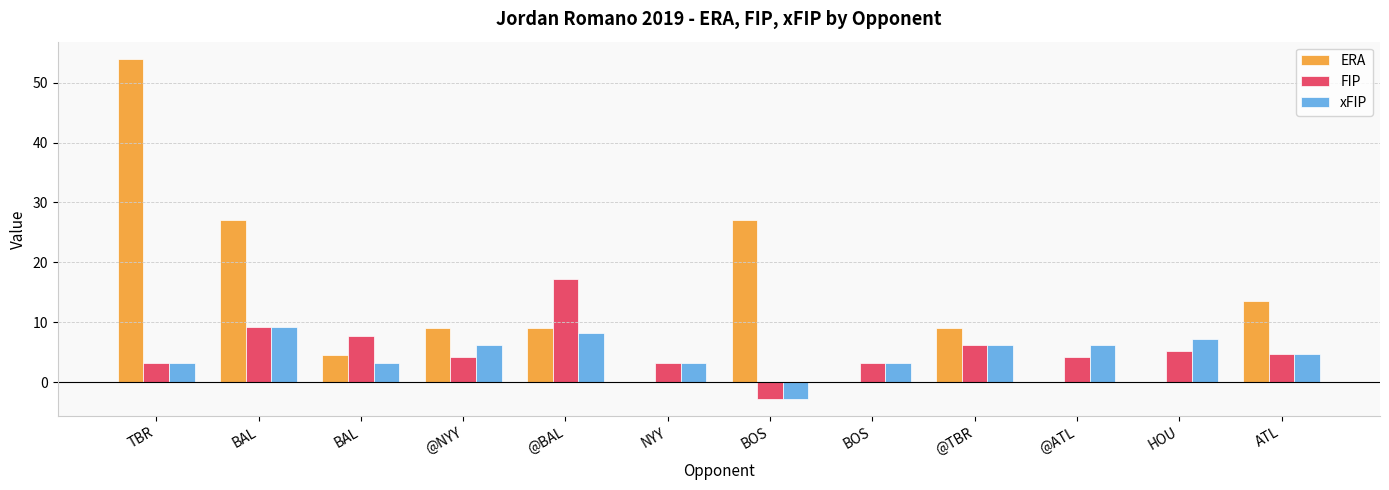

Are the bars grouped side by side (vs. stacked)?

Yes